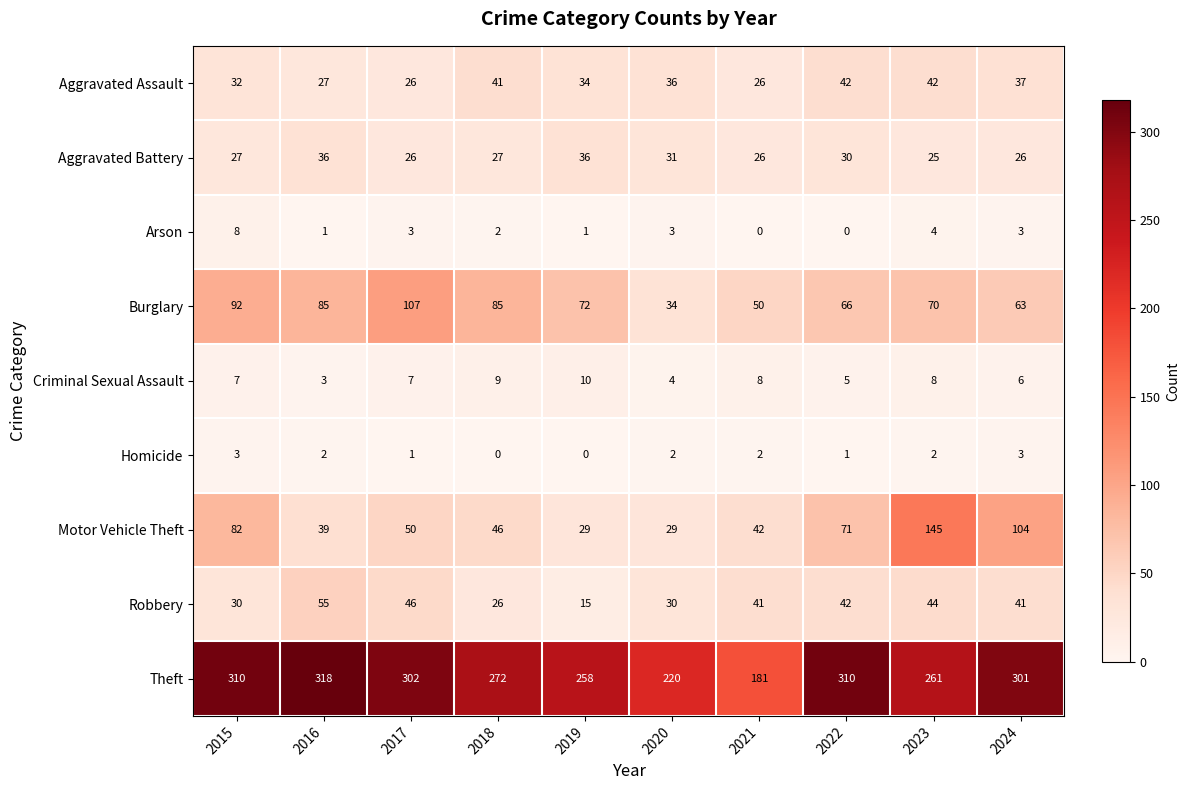

What value does the Motor Vehicle Theft series have at 2017, to the nearest 50?

50